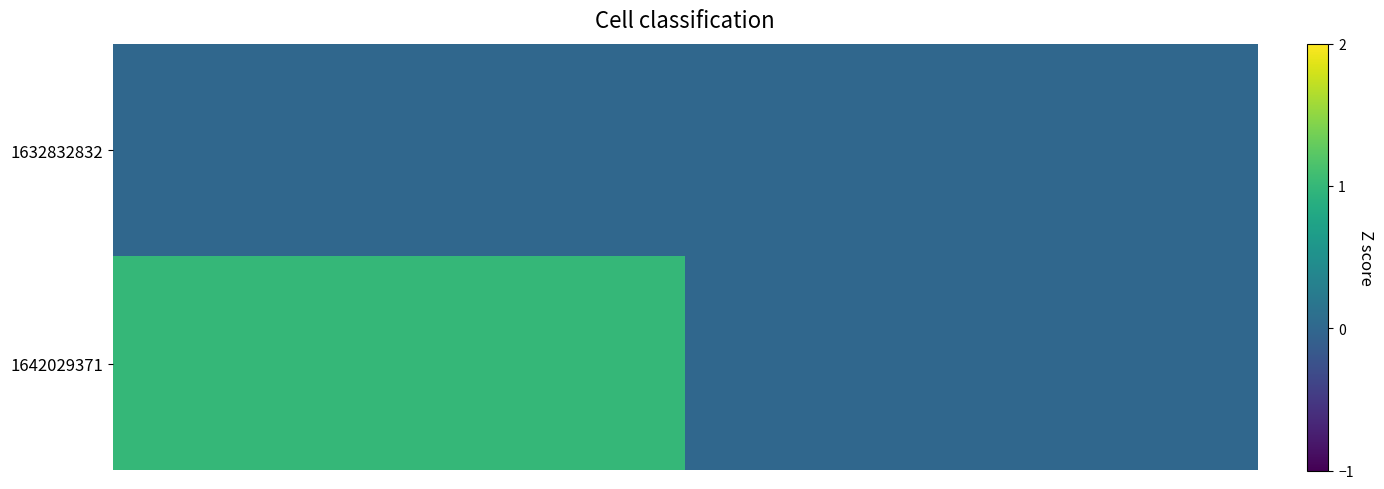

List the series in order of their overall mean, lowest first.

1632832832, 1642029371